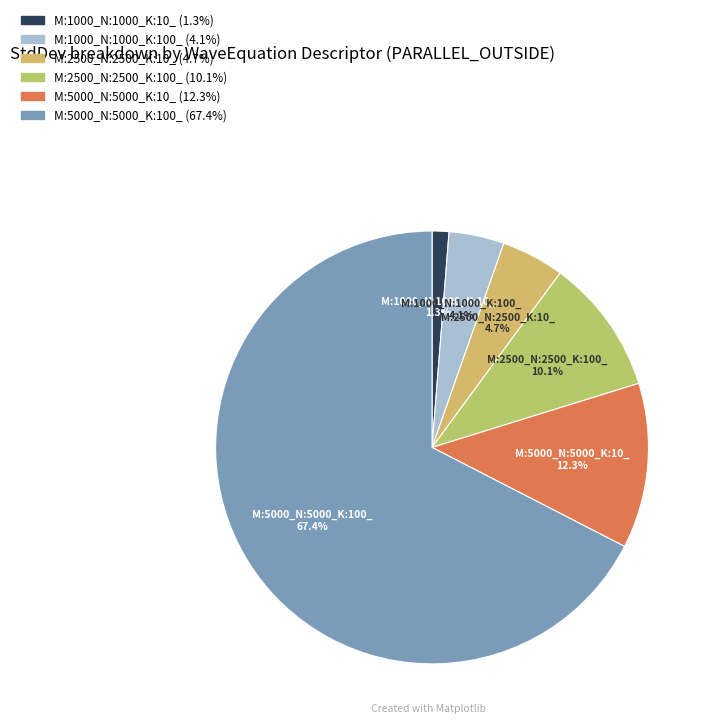

The M:5000_N:5000_K:100_ slice represents 78% of the pie. True or false?

False